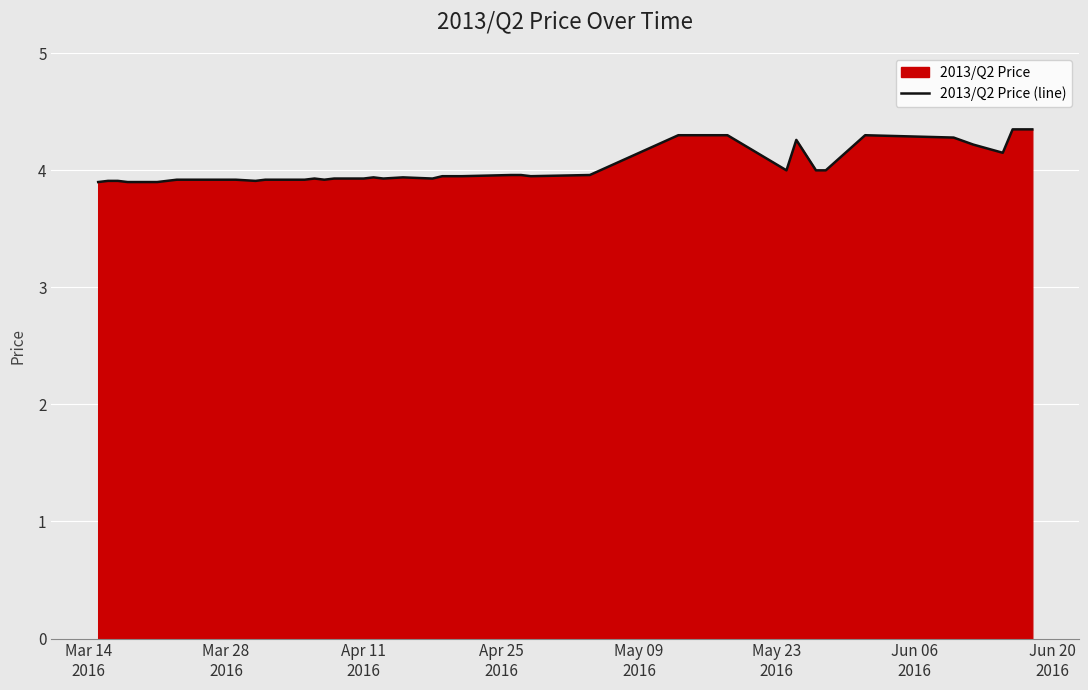

What is the maximum value shown in the chart?

4.3